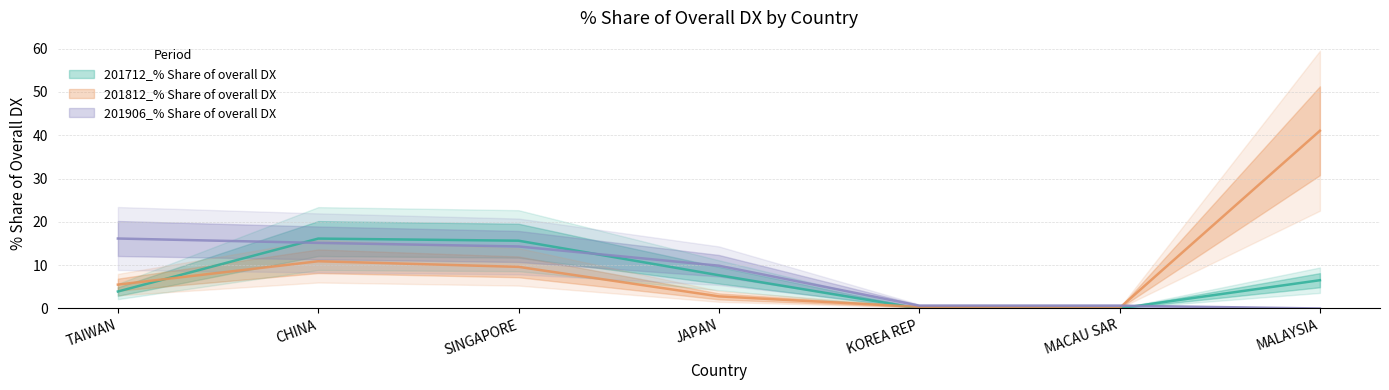

What is the value of the 201812_% Share of overall DX point at the 6th from the left?

0.1